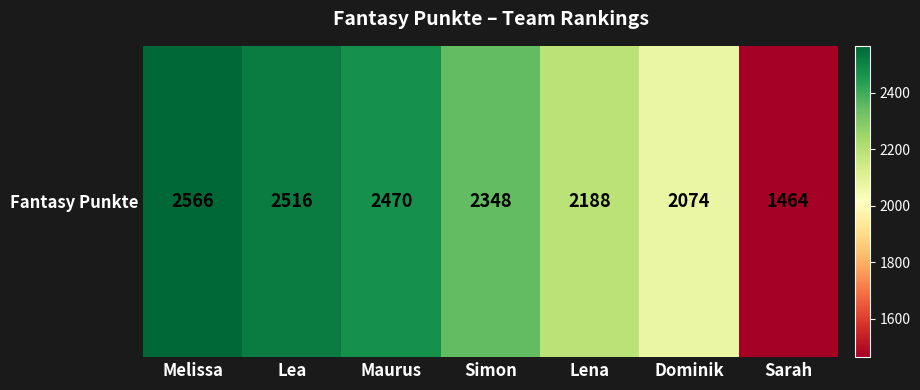

Reading left to right, what are all the values shown in this chart?

Melissa=2566	Lea=2516	Maurus=2470	Simon=2348	Lena=2188	Dominik=2074	Sarah=1464